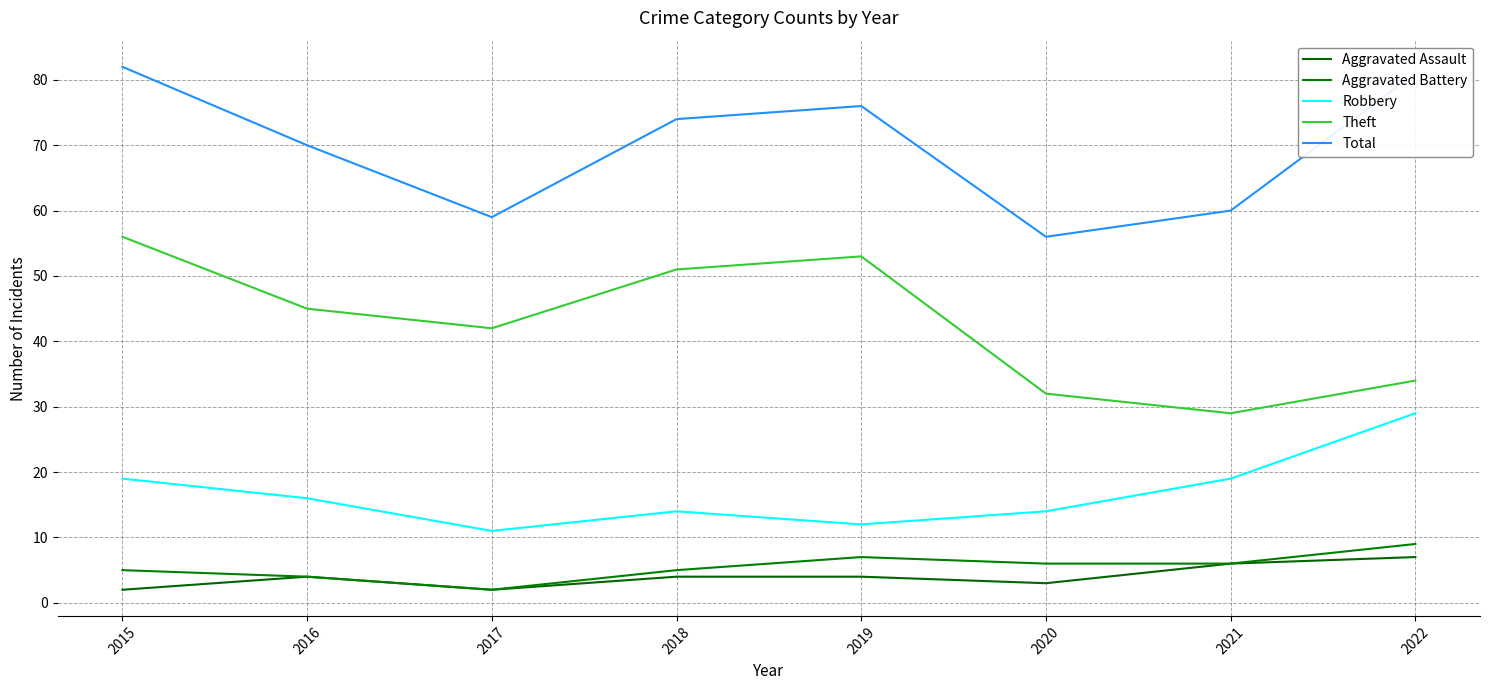

The value of Aggravated Battery at 2016 is 4. True or false?

True